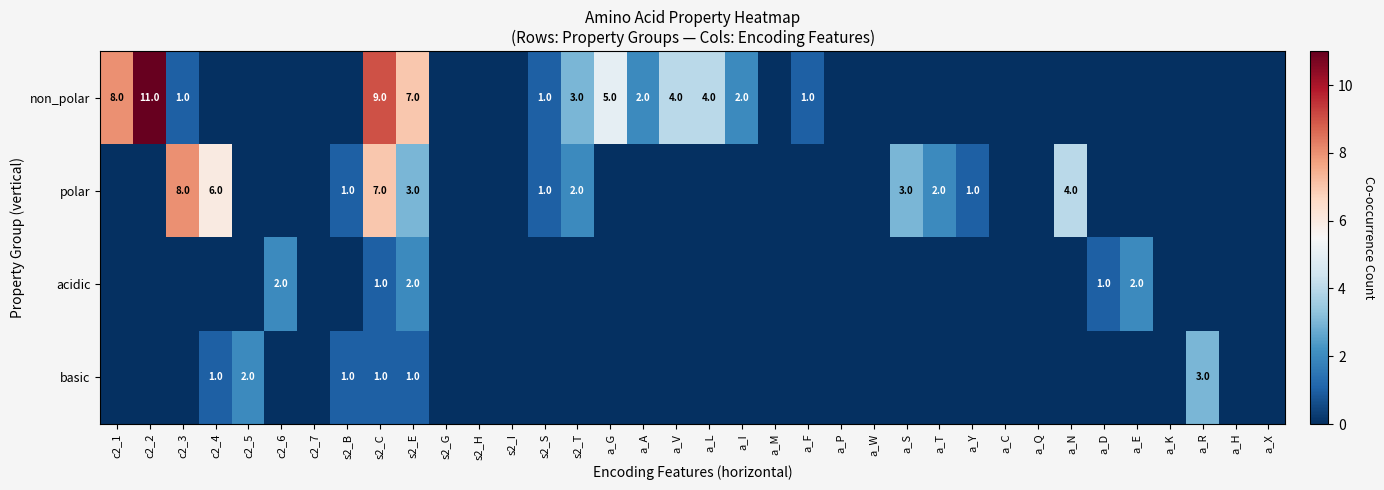

True or false: non_polar has a value of 2 at a_I.

True